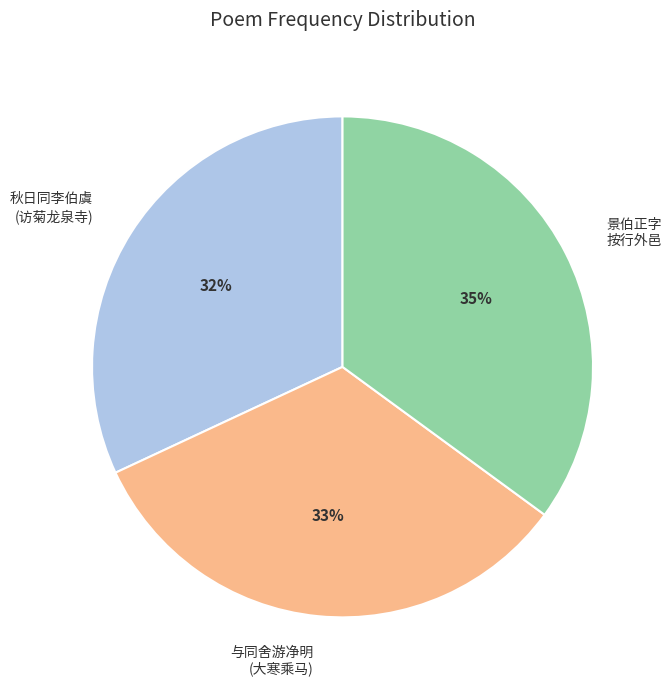

To the nearest percent, what is the difference between the largest and smallest slice percentages?

3%